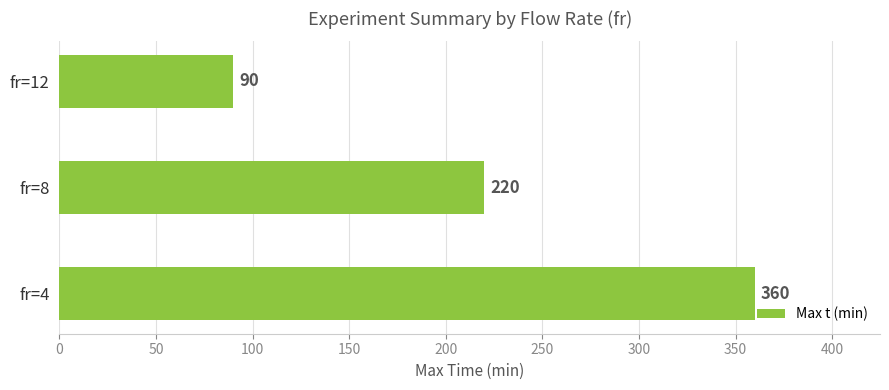

Reading bottom to top, what are all the values shown in this chart?

fr=4=360	fr=8=220	fr=12=90